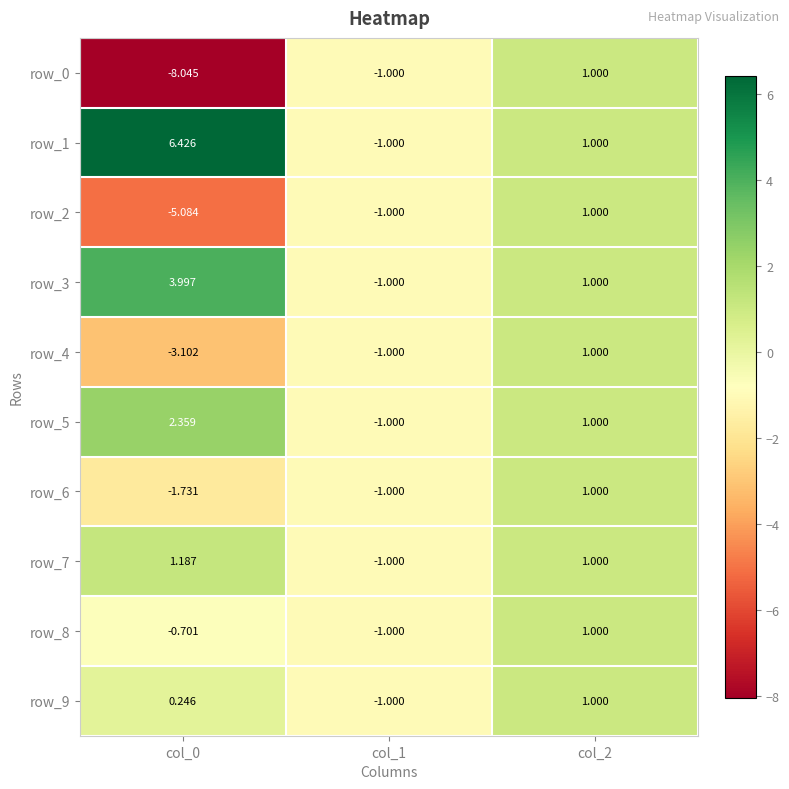

Where is row_6 nearest to the value 0?

col_1